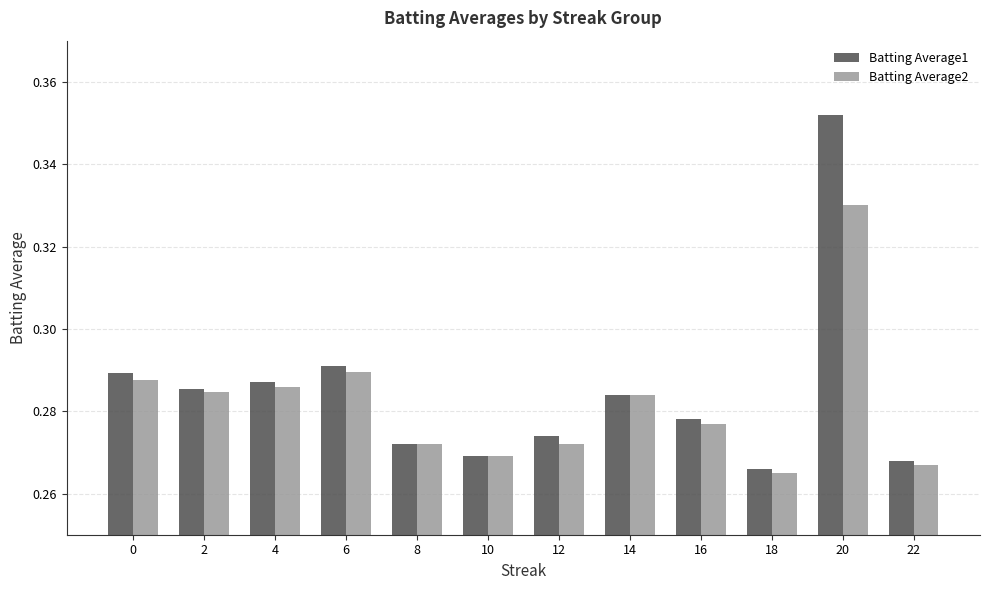

Which series has the widest spread of values?

Batting Average1